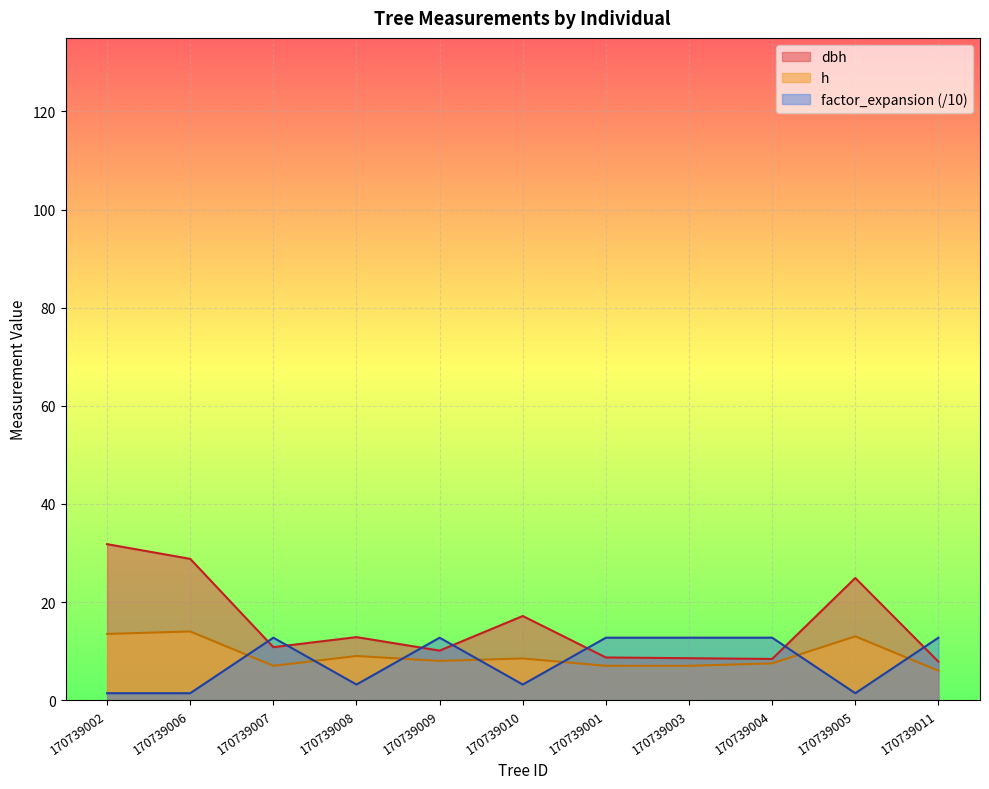

Reading right to left, what are all the values shown in this chart?

dbh: 7.8	24.9	8.4	8.6	8.7	17.1	10.1	12.8	10.8	28.8	31.8
h: 6.0	13.0	7.5	7.0	7.0	8.5	8.0	9.0	7.0	14.0	13.5
factor_expansion: 12.7	1.4	12.7	12.7	12.7	3.2	12.7	3.2	12.7	1.4	1.4